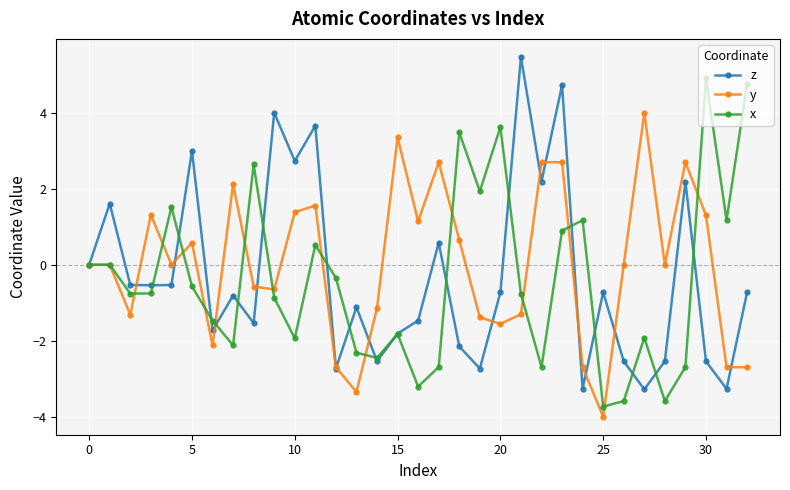

True or false: x and y intersect in this chart.

True